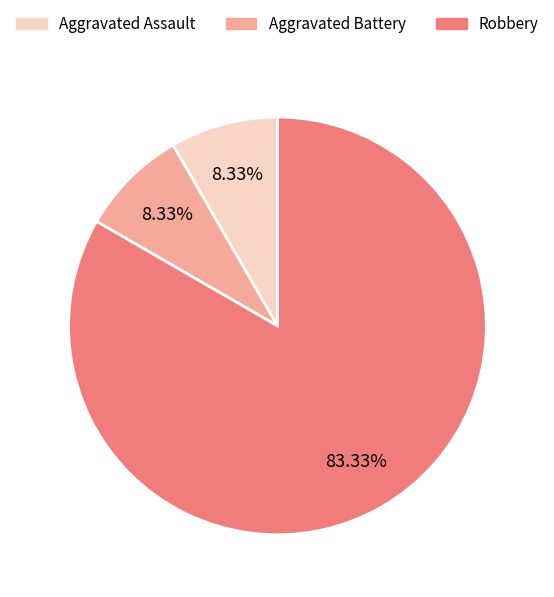

What is the largest slice in the pie chart?

Robbery